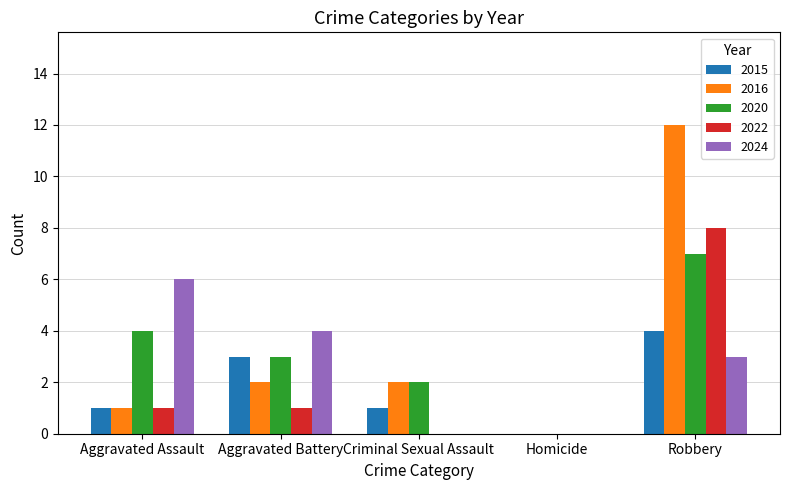

How many groups of bars are there?

5